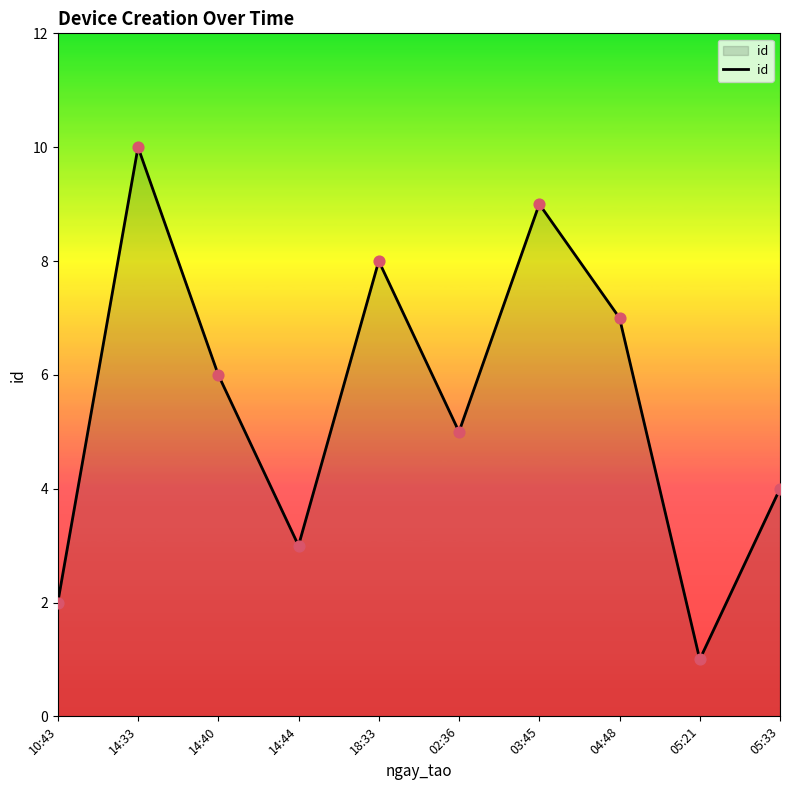

What is the change in value from 02:36 to 03:45?

+4